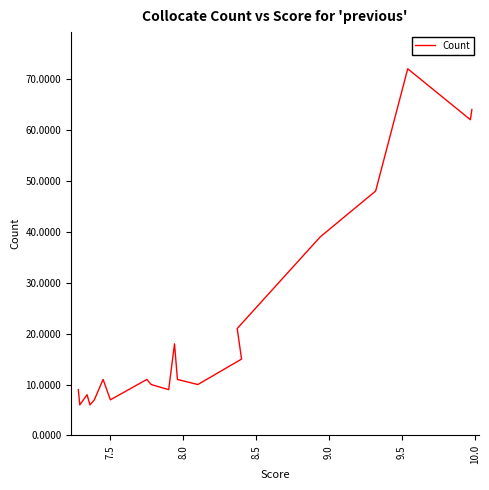

How many categories are shown in the chart?

20